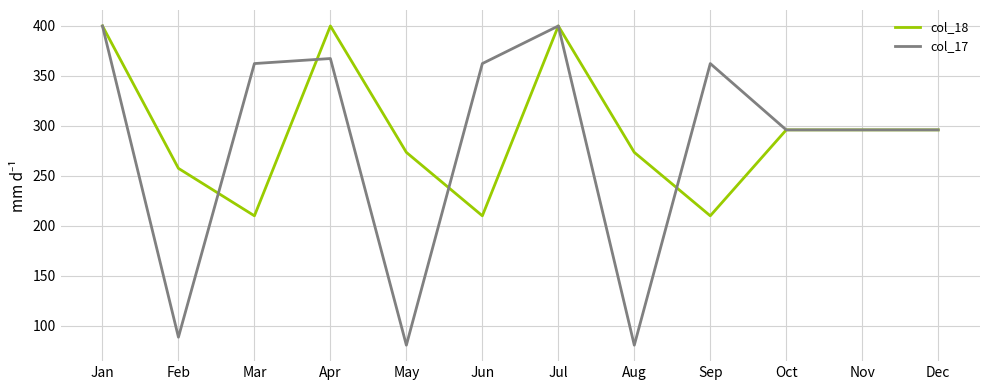

Which series has the widest spread of values?

col_17